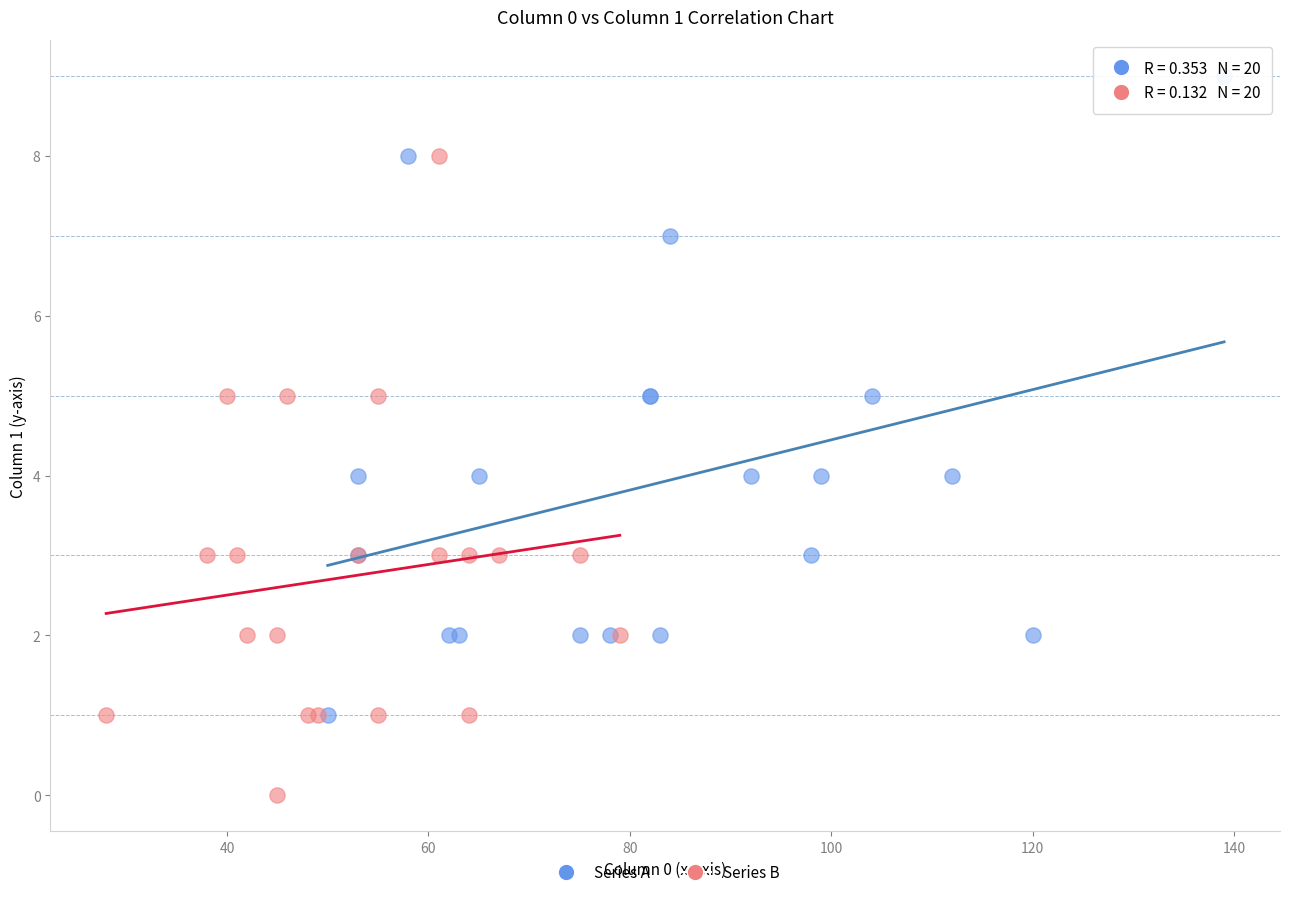

What are all the series names shown in the legend?

Series A, Series B